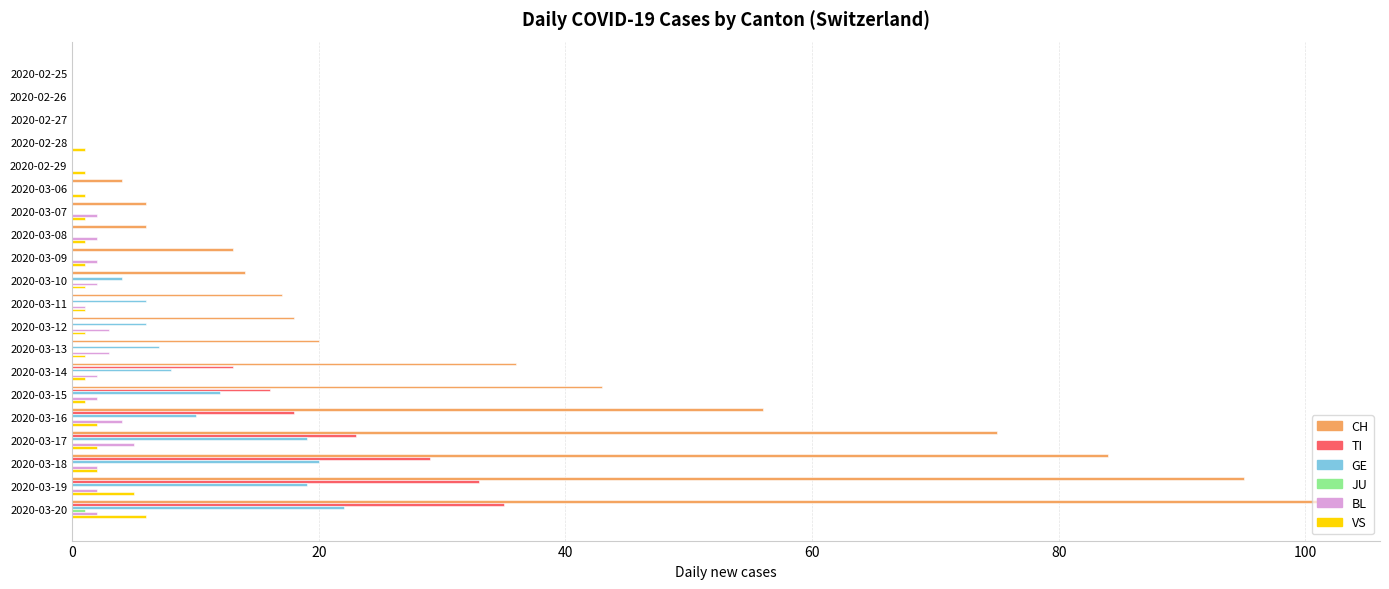

Is it true that CH equals 8 at 2020-03-13?

False